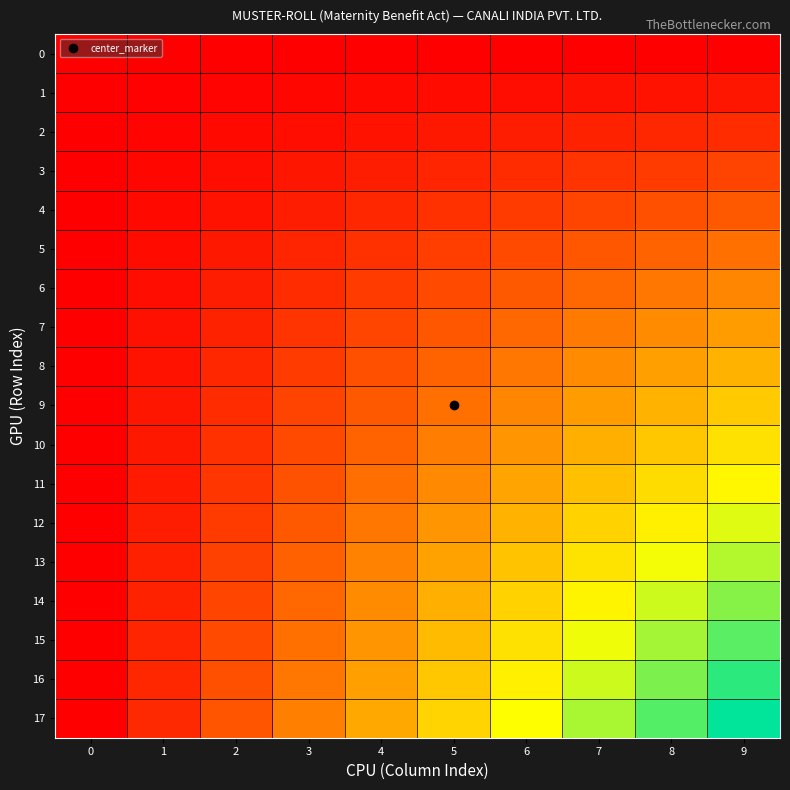

Reading right to left, transcribe all the data shown in this chart.

0: 9=0.0	8=0.0	7=0.0	6=0.0	5=0.0	4=0.0	3=0.0	2=0.0	1=0.0	0=0.0
1: 9=0.1	8=0.1	7=0.0	6=0.0	5=0.0	4=0.0	3=0.0	2=0.0	1=0.0	0=0.0
2: 9=0.1	8=0.1	7=0.1	6=0.1	5=0.1	4=0.1	3=0.0	2=0.0	1=0.0	0=0.0
3: 9=0.2	8=0.2	7=0.1	6=0.1	5=0.1	4=0.1	3=0.1	2=0.0	1=0.0	0=0.0
4: 9=0.2	8=0.2	7=0.2	6=0.2	5=0.1	4=0.1	3=0.1	2=0.1	1=0.0	0=0.0
5: 9=0.3	8=0.3	7=0.2	6=0.2	5=0.2	4=0.1	3=0.1	2=0.1	1=0.0	0=0.0
6: 9=0.4	8=0.3	7=0.3	6=0.2	5=0.2	4=0.2	3=0.1	2=0.1	1=0.0	0=0.0
7: 9=0.4	8=0.4	7=0.3	6=0.3	5=0.2	4=0.2	3=0.1	2=0.1	1=0.0	0=0.0
8: 9=0.5	8=0.4	7=0.4	6=0.3	5=0.3	4=0.2	3=0.2	2=0.1	1=0.1	0=0.0
9: 9=0.5	8=0.5	7=0.4	6=0.4	5=0.3	4=0.2	3=0.2	2=0.1	1=0.1	0=0.0
10: 9=0.6	8=0.5	7=0.5	6=0.4	5=0.3	4=0.3	3=0.2	2=0.1	1=0.1	0=0.0
11: 9=0.6	8=0.6	7=0.5	6=0.4	5=0.4	4=0.3	3=0.2	2=0.1	1=0.1	0=0.0
12: 9=0.7	8=0.6	7=0.5	6=0.5	5=0.4	4=0.3	3=0.2	2=0.2	1=0.1	0=0.0
13: 9=0.8	8=0.7	7=0.6	6=0.5	5=0.4	4=0.3	3=0.3	2=0.2	1=0.1	0=0.0
14: 9=0.8	8=0.7	7=0.6	6=0.5	5=0.5	4=0.4	3=0.3	2=0.2	1=0.1	0=0.0
15: 9=0.9	8=0.8	7=0.7	6=0.6	5=0.5	4=0.4	3=0.3	2=0.2	1=0.1	0=0.0
16: 9=0.9	8=0.8	7=0.7	6=0.6	5=0.5	4=0.4	3=0.3	2=0.2	1=0.1	0=0.0
17: 9=1.0	8=0.9	7=0.8	6=0.7	5=0.6	4=0.4	3=0.3	2=0.2	1=0.1	0=0.0